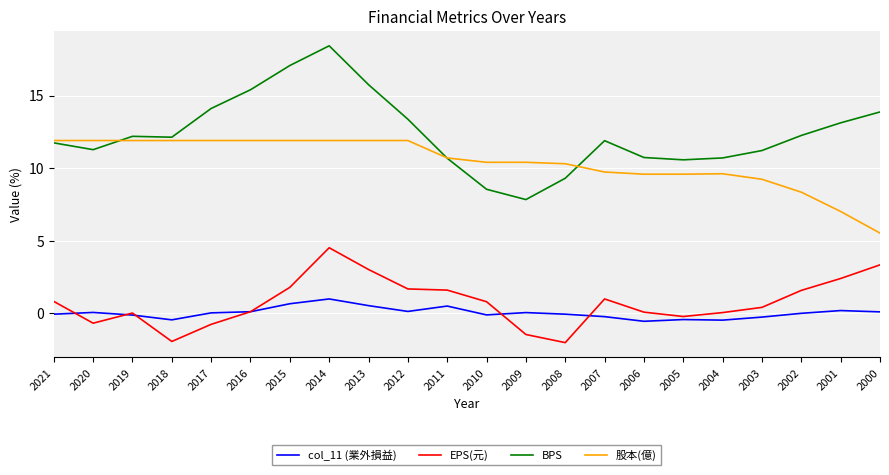

At 2020, list the series in order from largest to smallest.

股本(億), BPS, col_11 (業外損益), EPS(元)